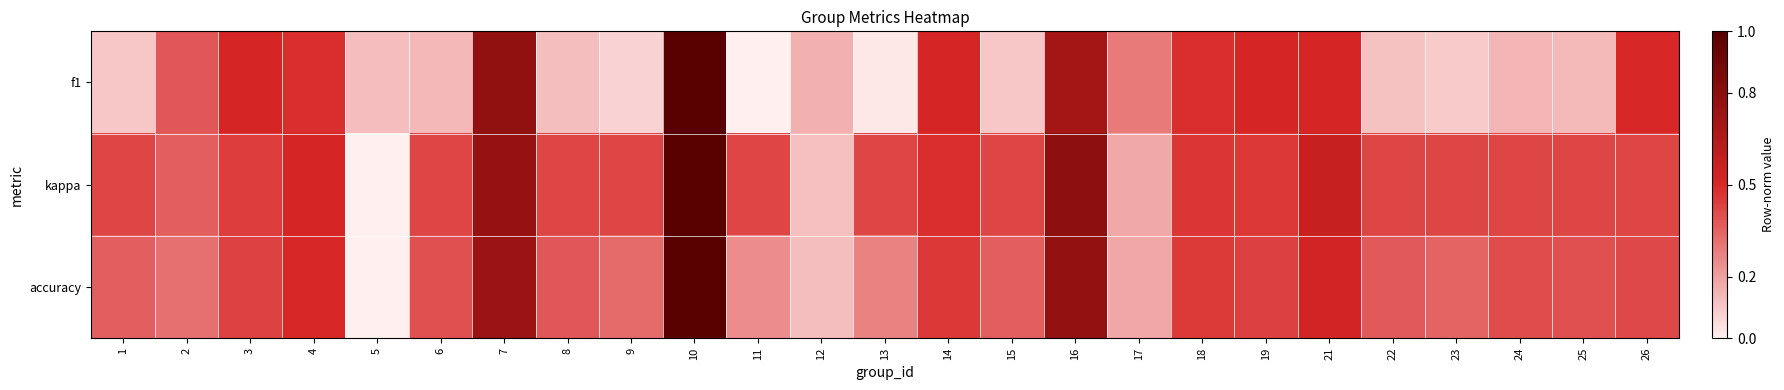

Which series changed the most between 12 and 21?

kappa